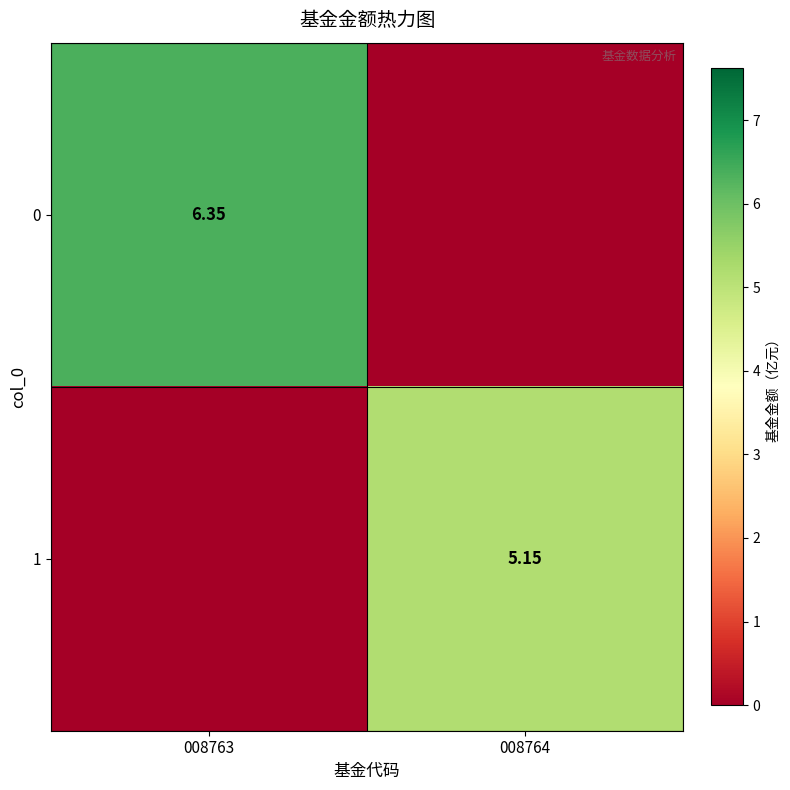

List the labels in order of 0 value, smallest first.

008764, 008763